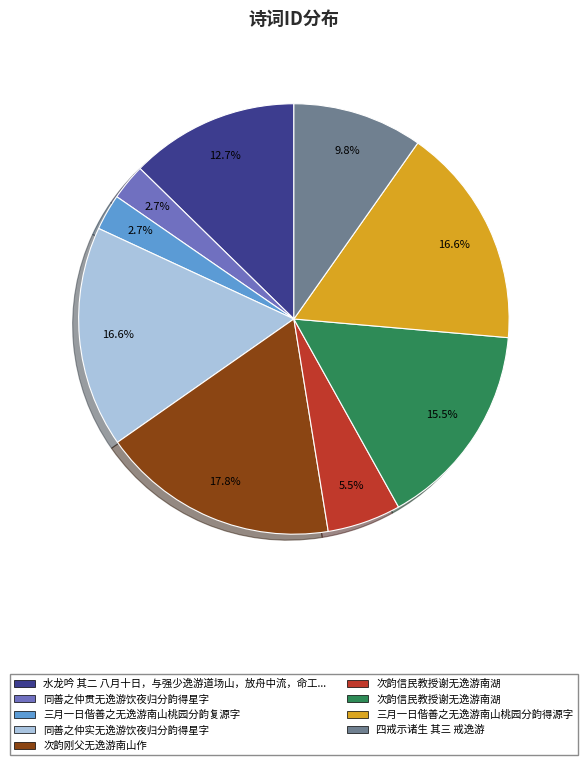

Count the number of slices in the pie.

9